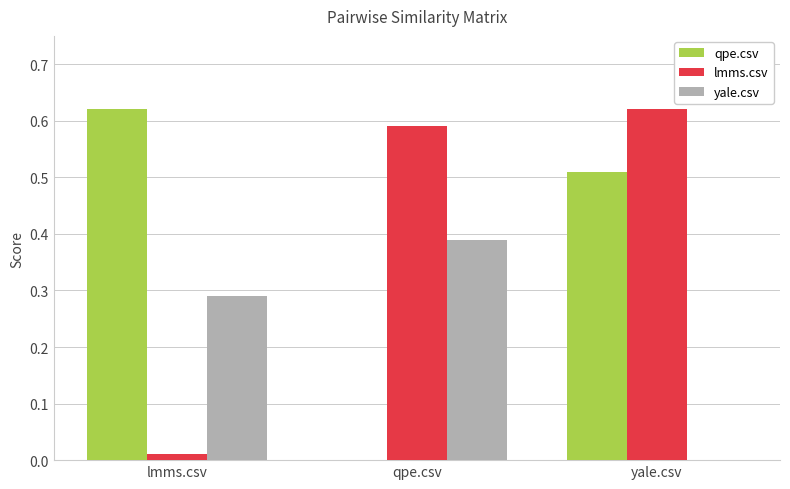

What is the sum of all yale.csv values?

0.7